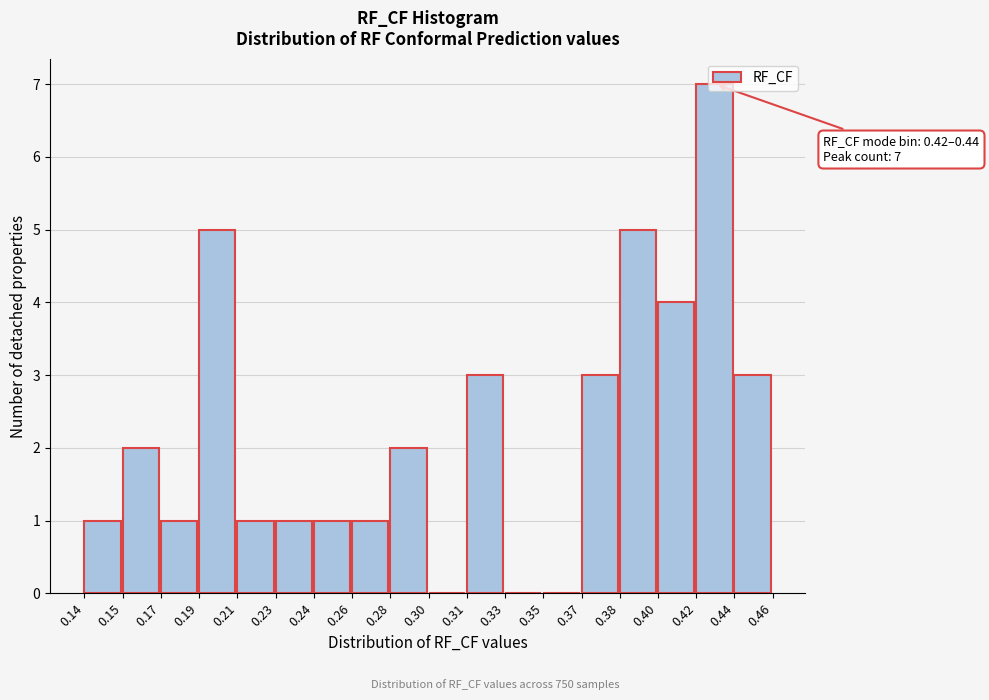

Is it true that the value at 0.44 is 3?

True